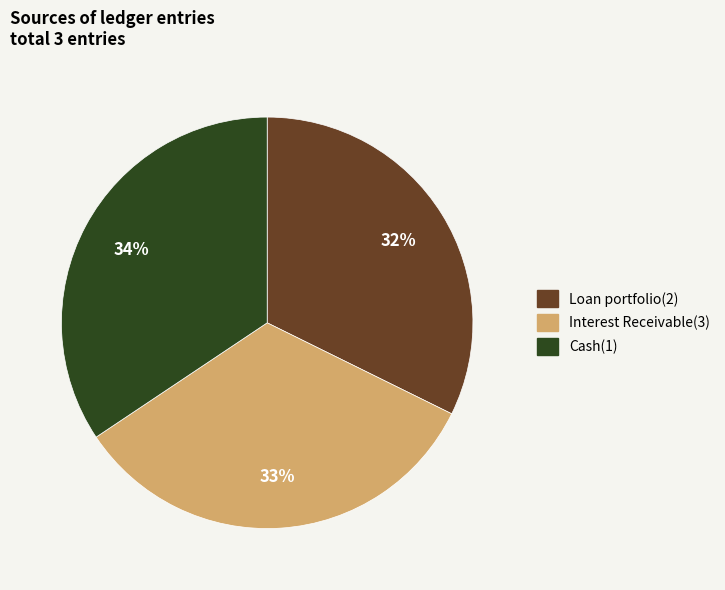

To the nearest percent, what is the difference between the Loan portfolio(2) and Interest Receivable(3) slice percentages?

1%